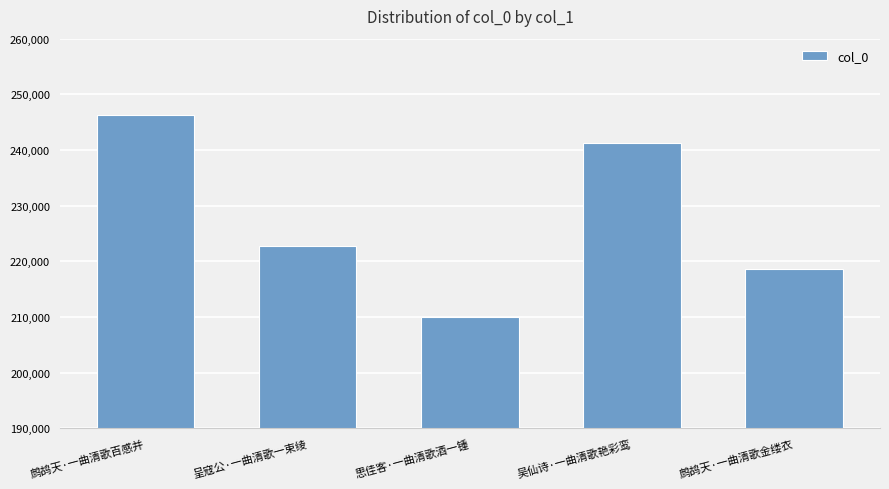

What is the sum of the values at 呈寇公·一曲清歌一束绫 and 思佳客·一曲清歌酒一锺?

432833